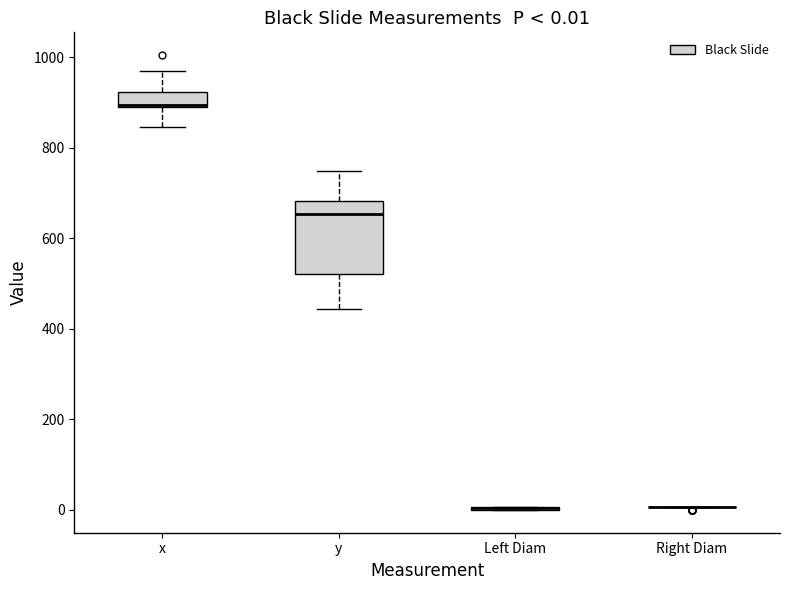

Which box is the tallest, from its lower edge to its upper edge?

y